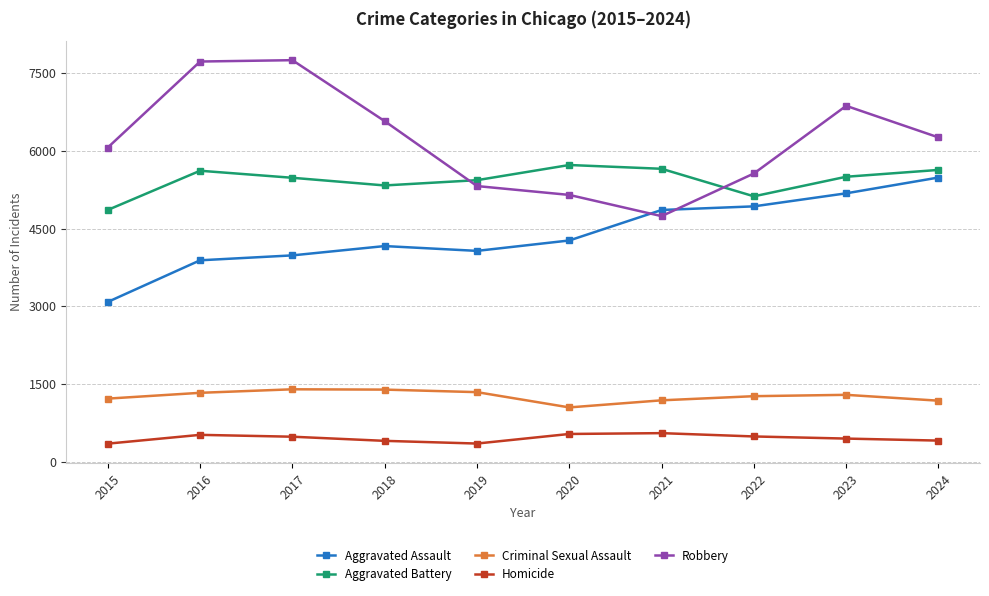

Which series has the largest total across all categories?

Robbery